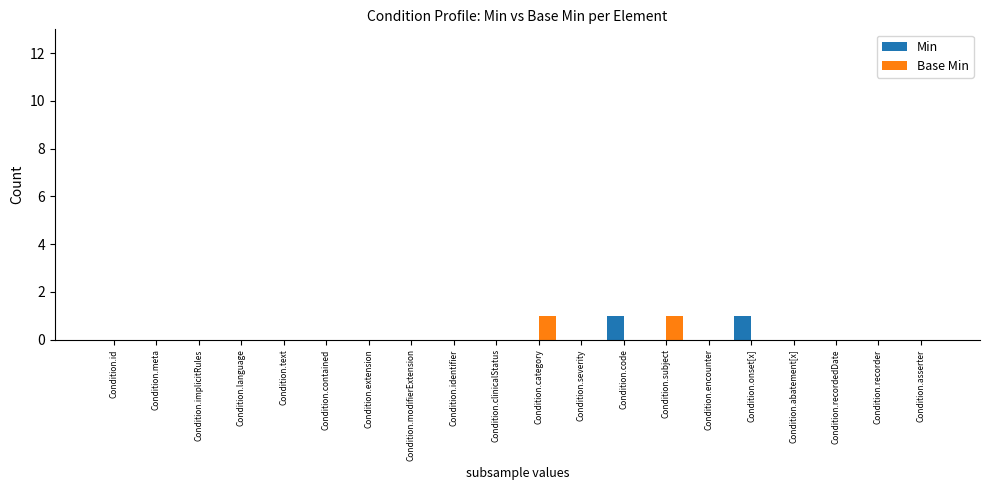

How many groups of bars are there?

20